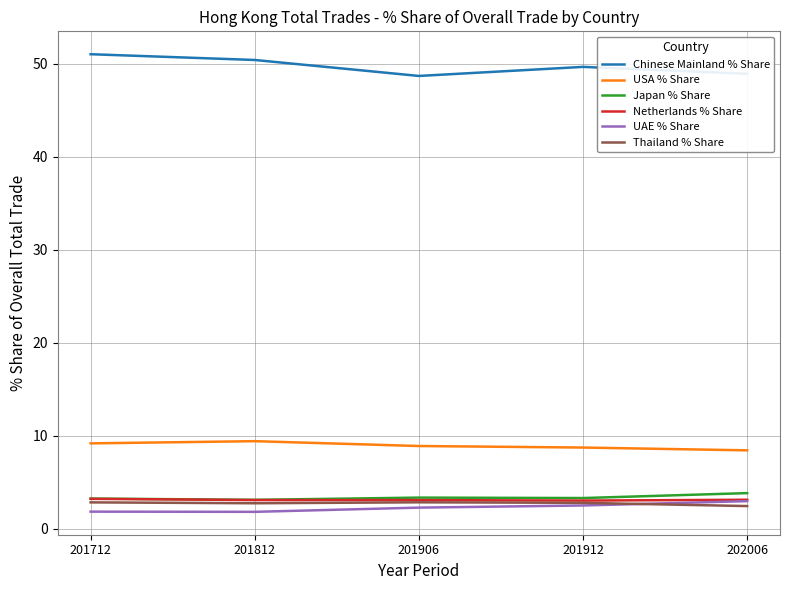

What is the approximate value of Japan % Share at 201906?

3.3